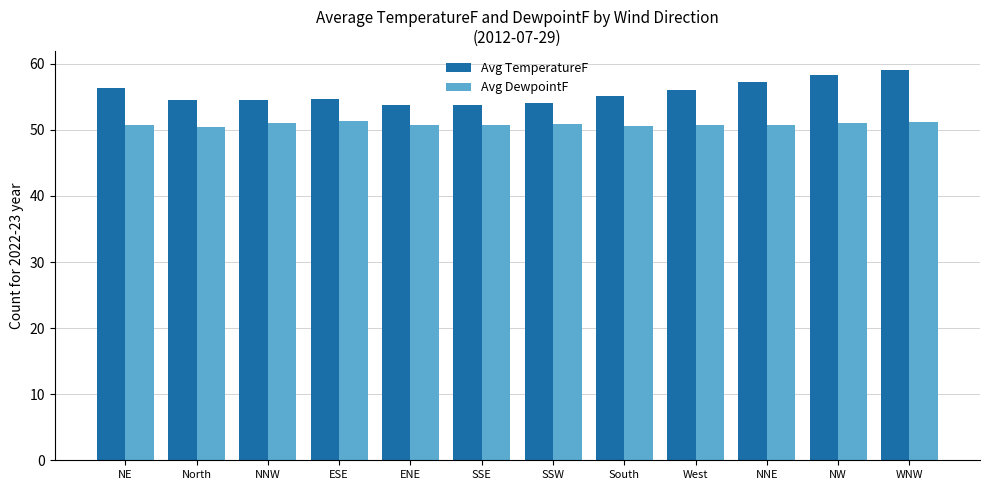

How many bars are there in each group?

2